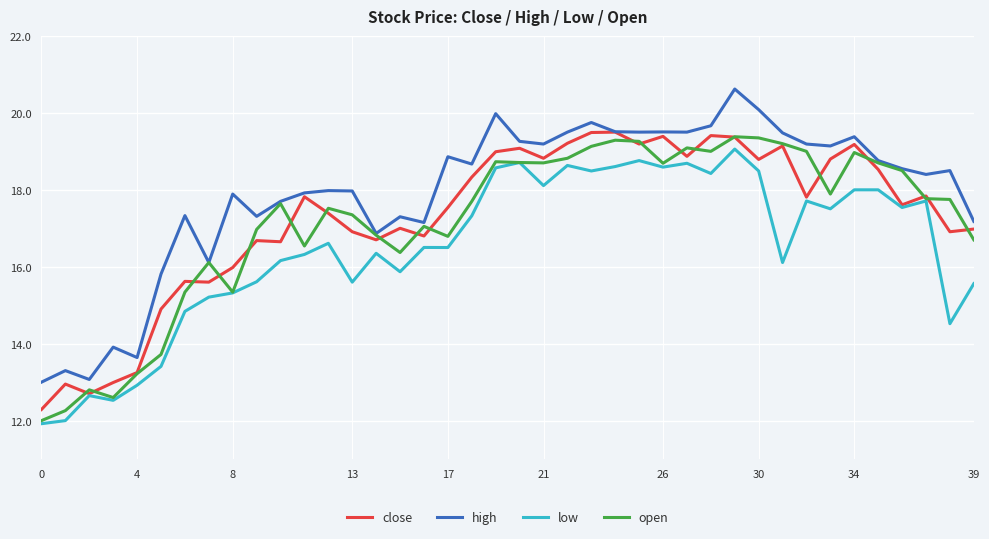

True or false: high and low cross at least once.

False